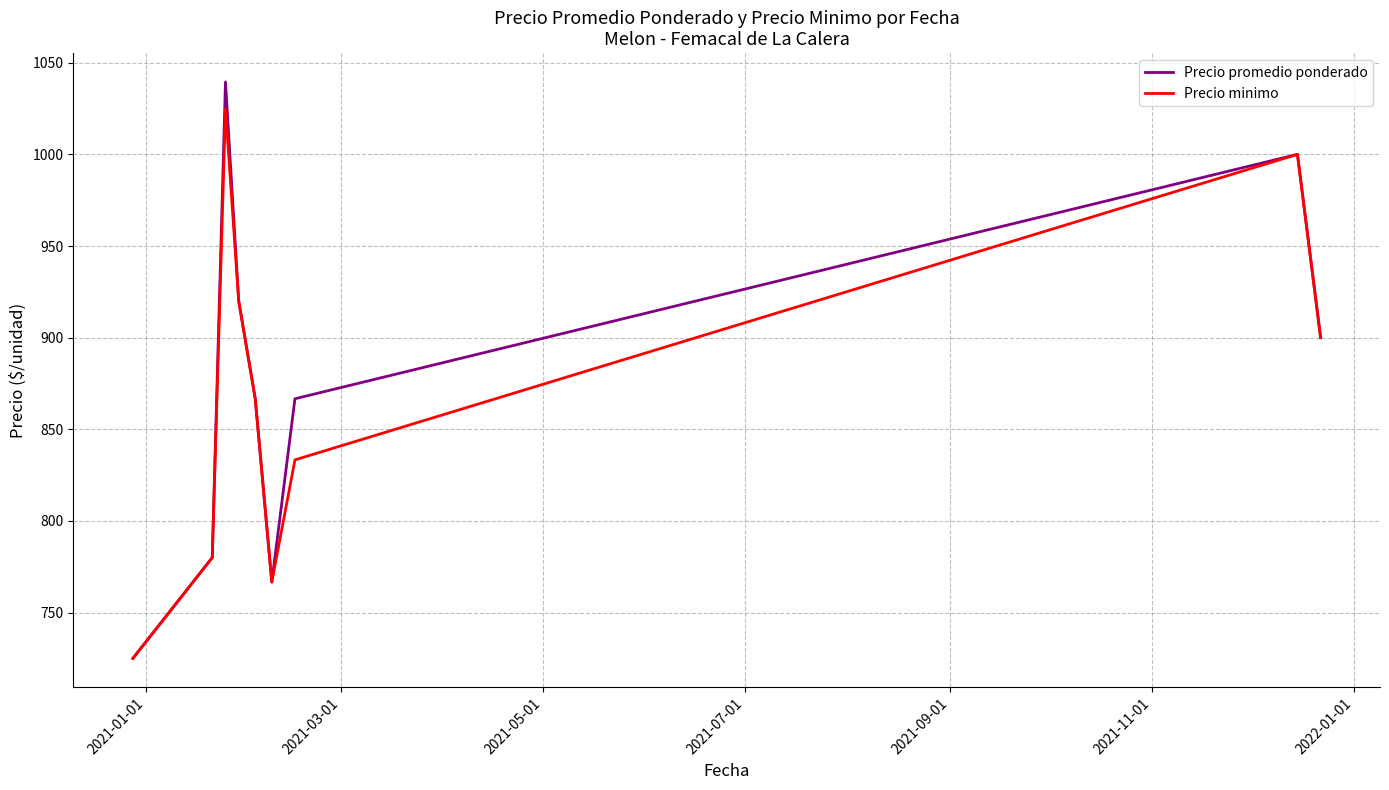

How many values in the Precio minimo series exceed 866?

5